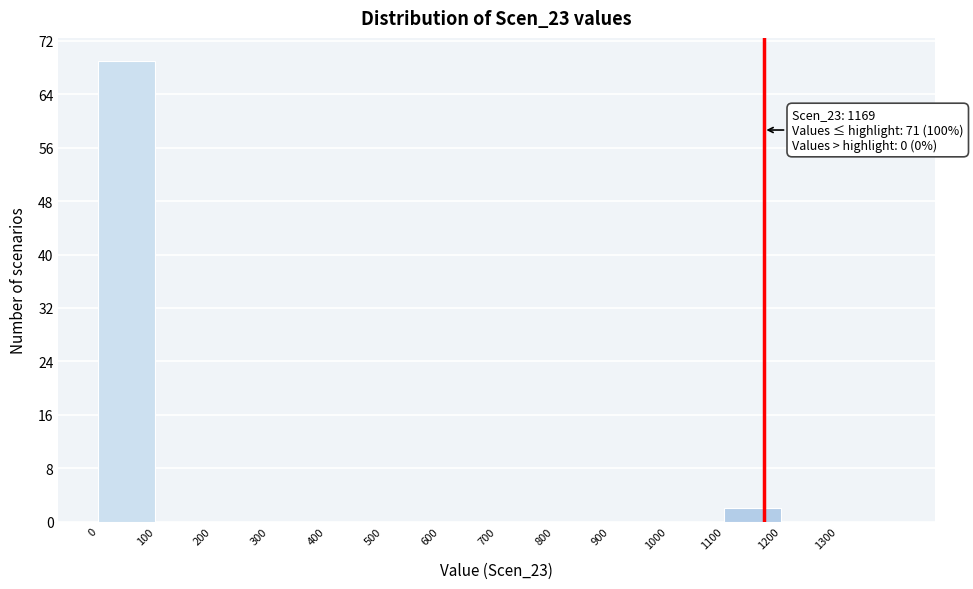

Which range on the x-axis has the tallest bar?

0 to 100